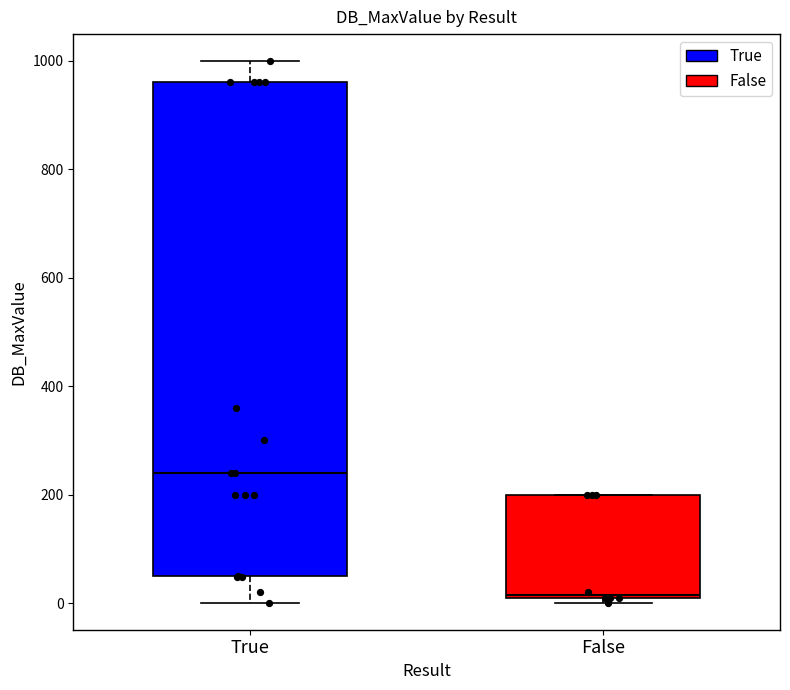

Reading left to right, read every box against the y-axis: the position of its median line, the range the box covers, and the ends of its whiskers. The values are not printed on the chart, so give them approximately, as read against the axis.

True: median 240, box 60 to 960, whiskers 0 to 1000
False: median 20, box 20 to 200, whiskers 0 to 200